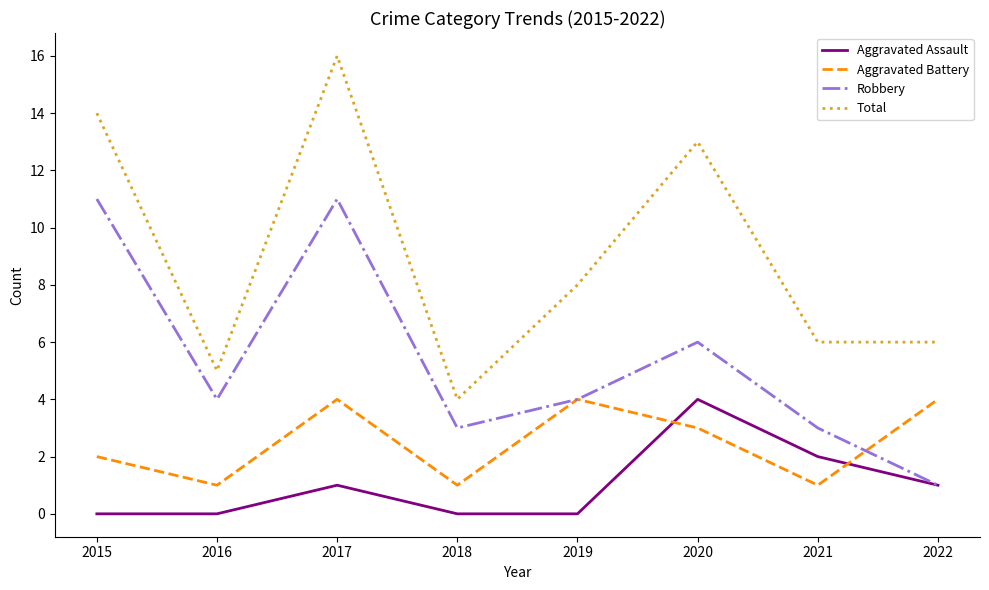

How many Aggravated Assault values are between 0 and 2?

7